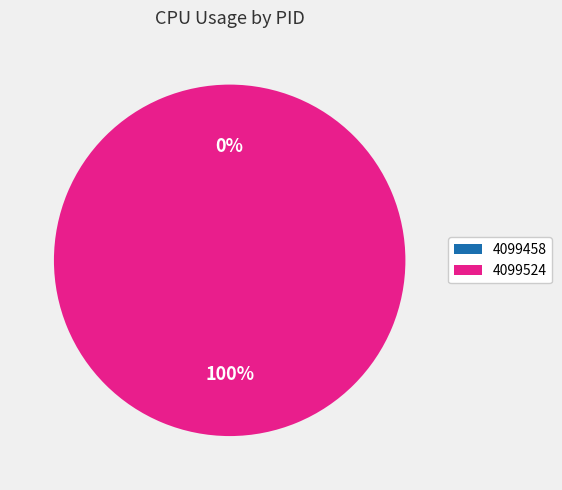

What portion of the pie excludes 4099458?

100.0%